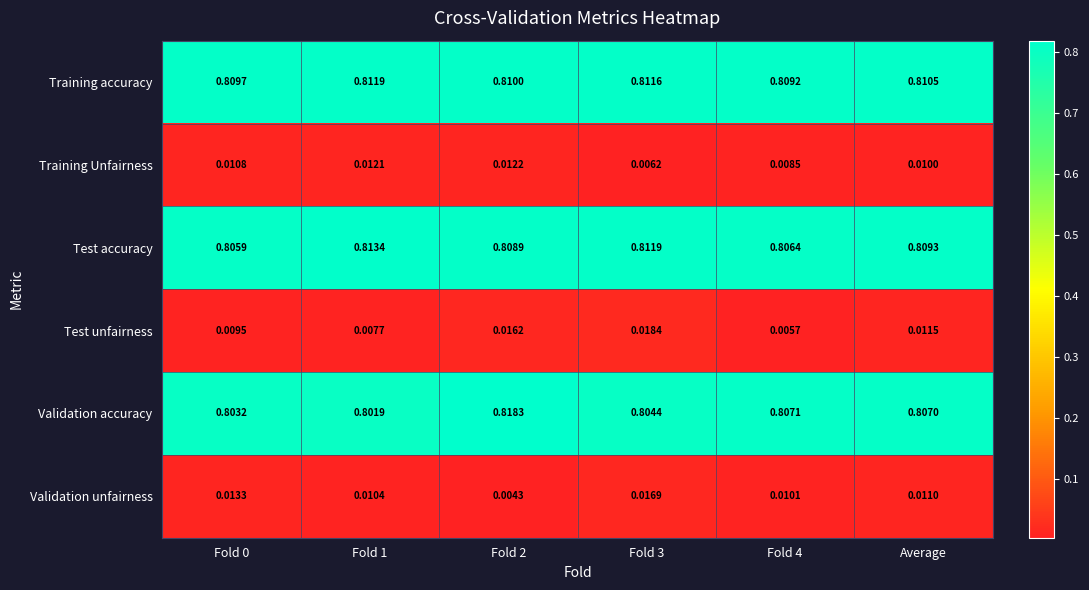

Which series has the widest spread of values?

Validation accuracy